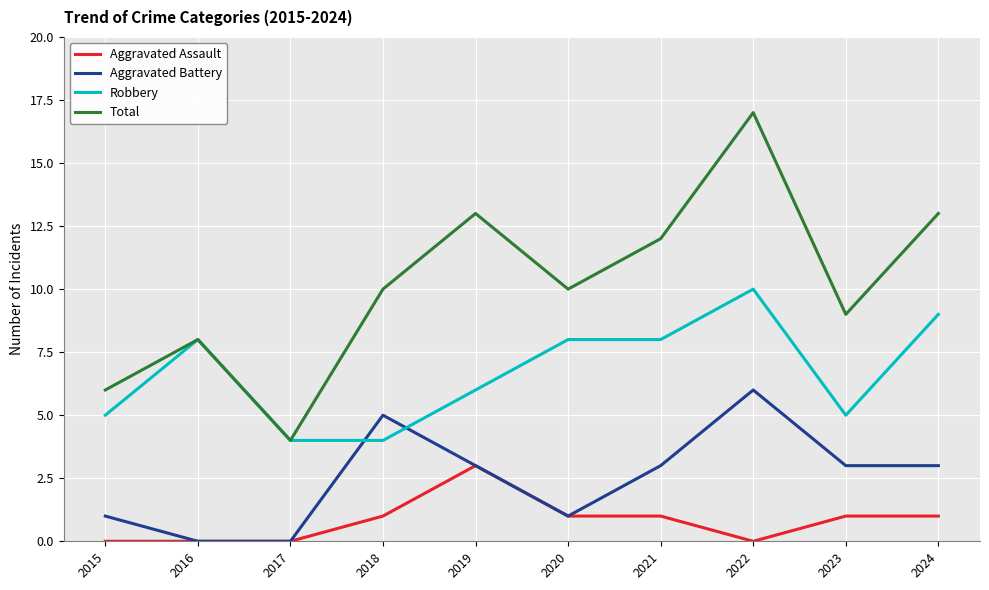

The Robbery series shows 9 at 2019. True or false?

False